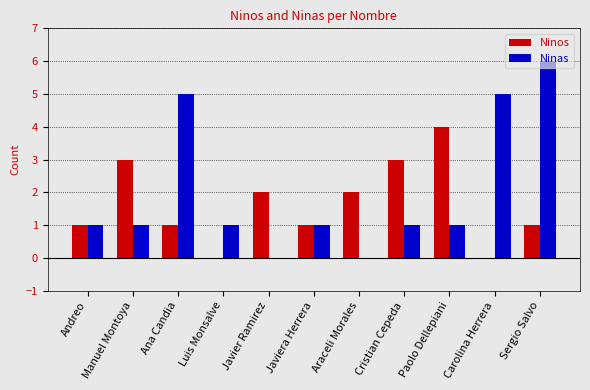

The Ninos series shows 3 at Araceli Morales. True or false?

False